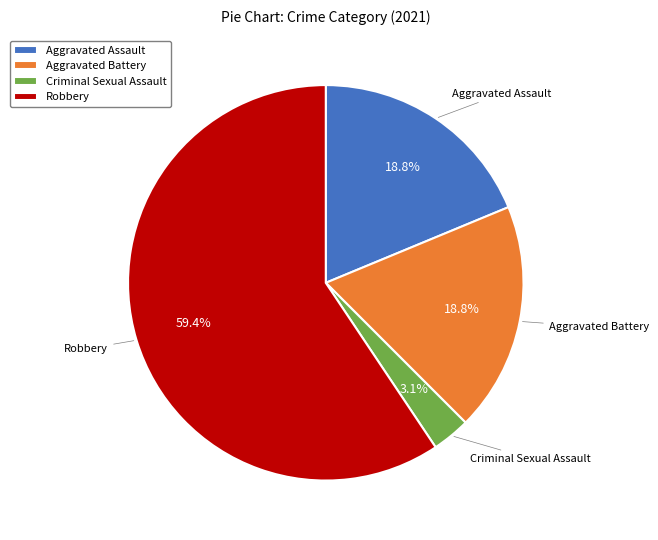

How many slices are in this pie chart?

4